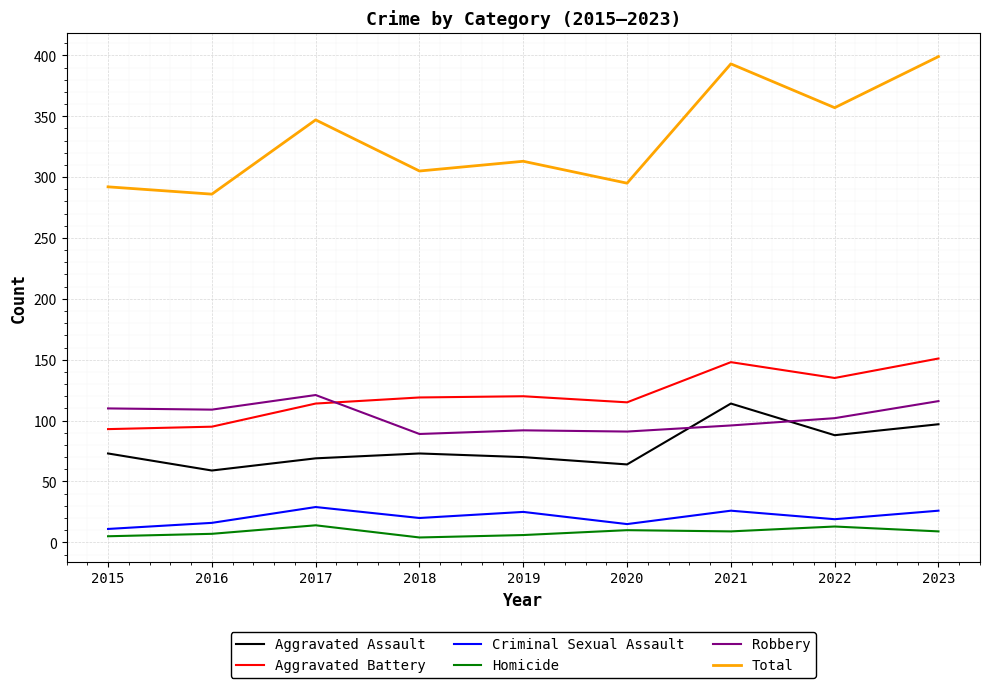

At 2018, list the series in order from largest to smallest.

Total, Aggravated Battery, Robbery, Aggravated Assault, Criminal Sexual Assault, Homicide